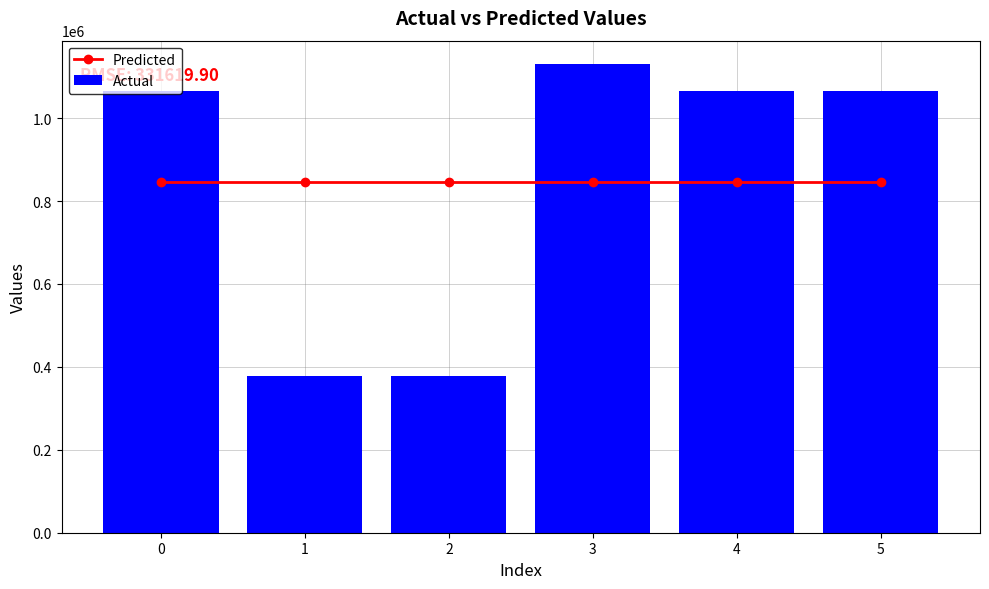

Between 2 and 4, which is larger?

2